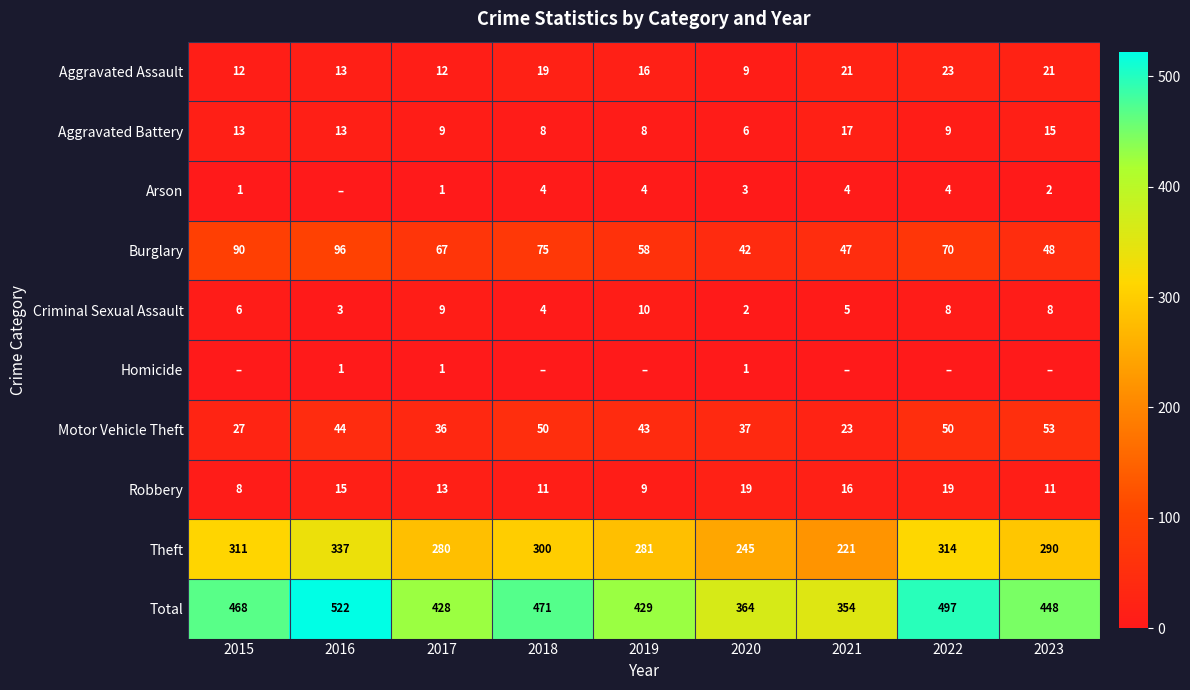

The value of Aggravated Assault at 2015 is 20. True or false?

False